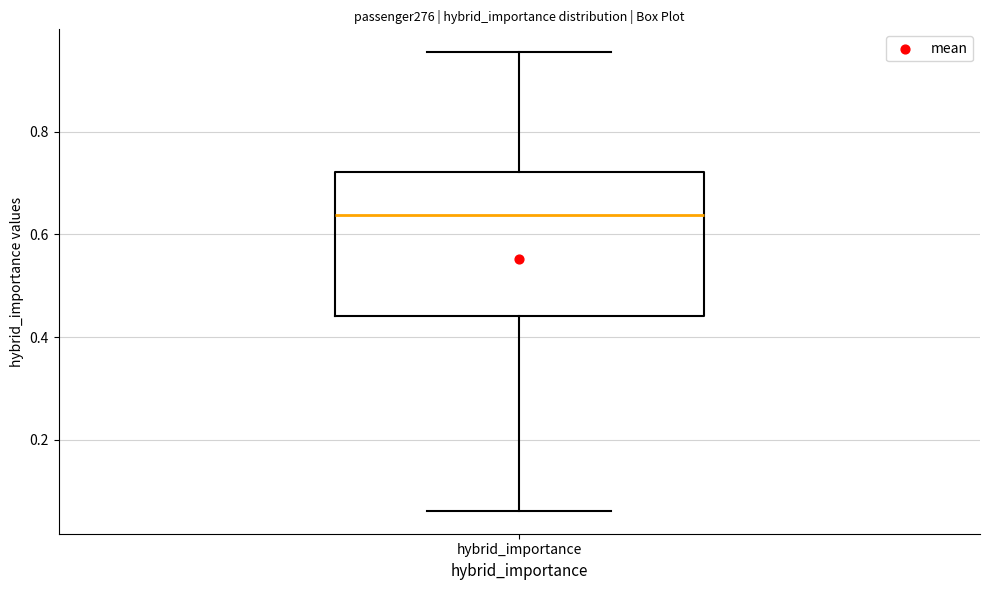

Where is the lower edge of the box for hybrid_importance on the y-axis? The values are not printed on the chart, so give them approximately, as read against the axis.

0.44